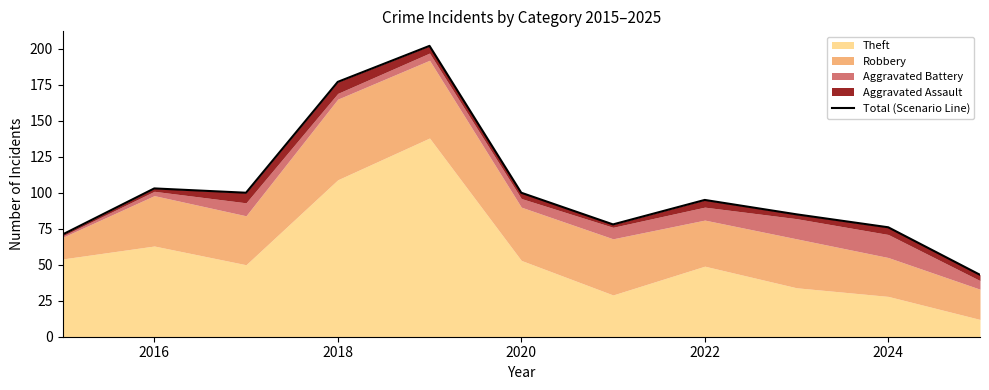

What is the maximum value shown in the chart?

202